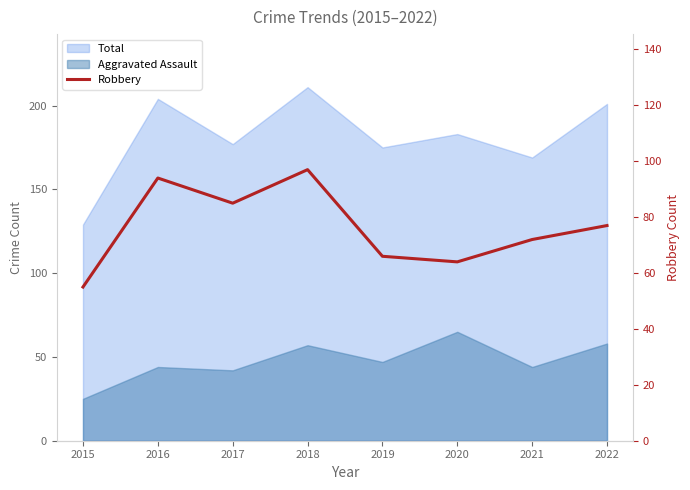

At which category does the chart reach its peak across all series?

2018